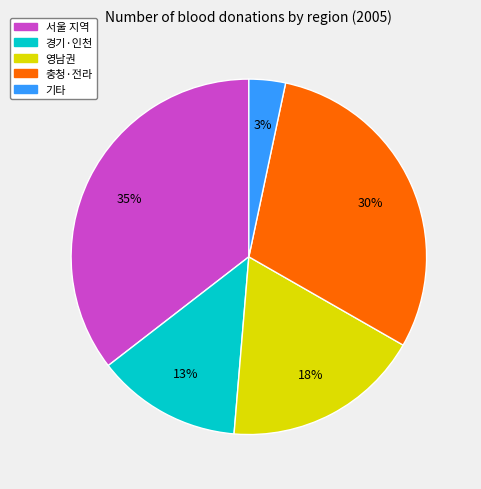

Is there a majority slice in this chart?

No